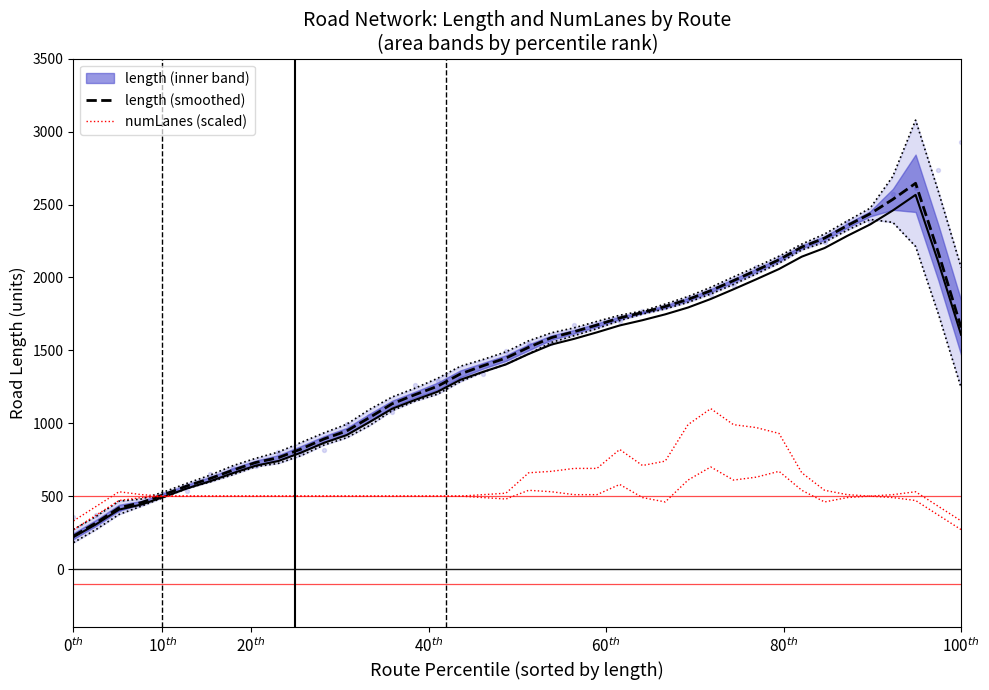

Which series contains the highest Y value?

length (smoothed)